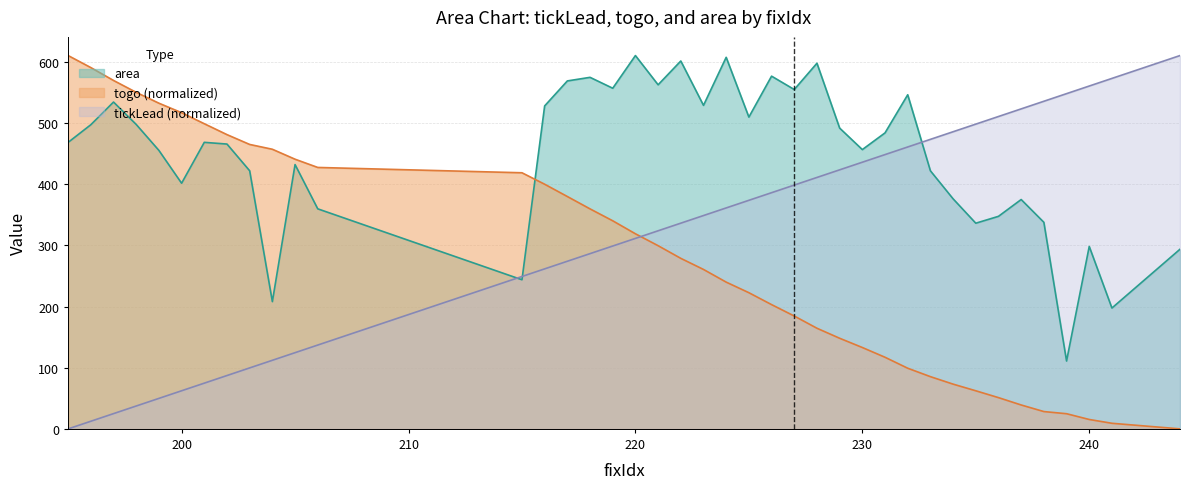

True or false: togo and area cross at least once.

True